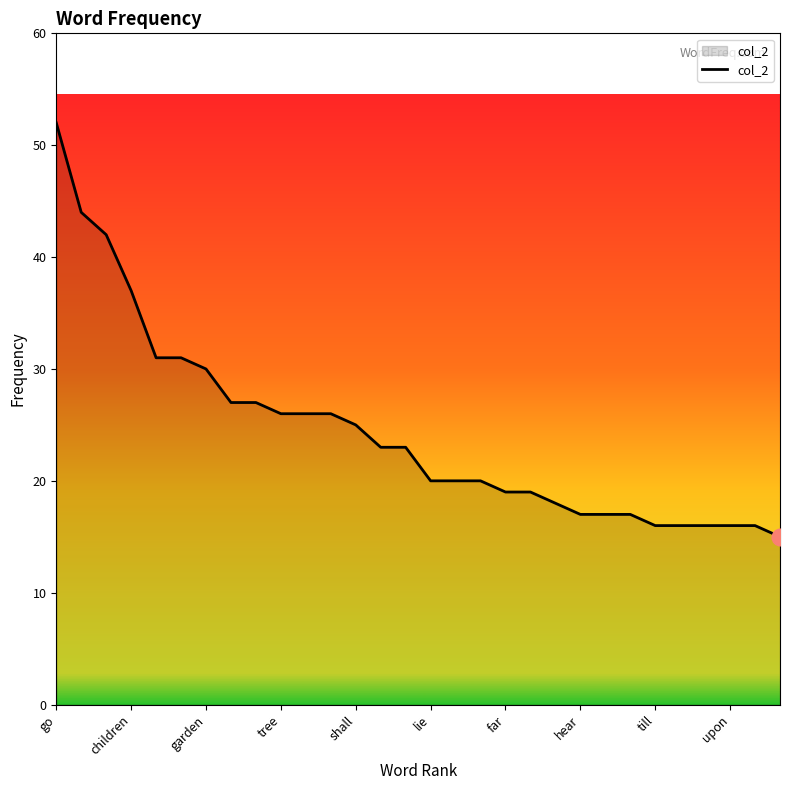

Reading left to right, what are all the values shown in this chart?

52	44	42	37	31	31	30	27	27	26	26	26	25	23	23	20	20	20	19	19	18	17	17	17	16	16	16	16	16	15